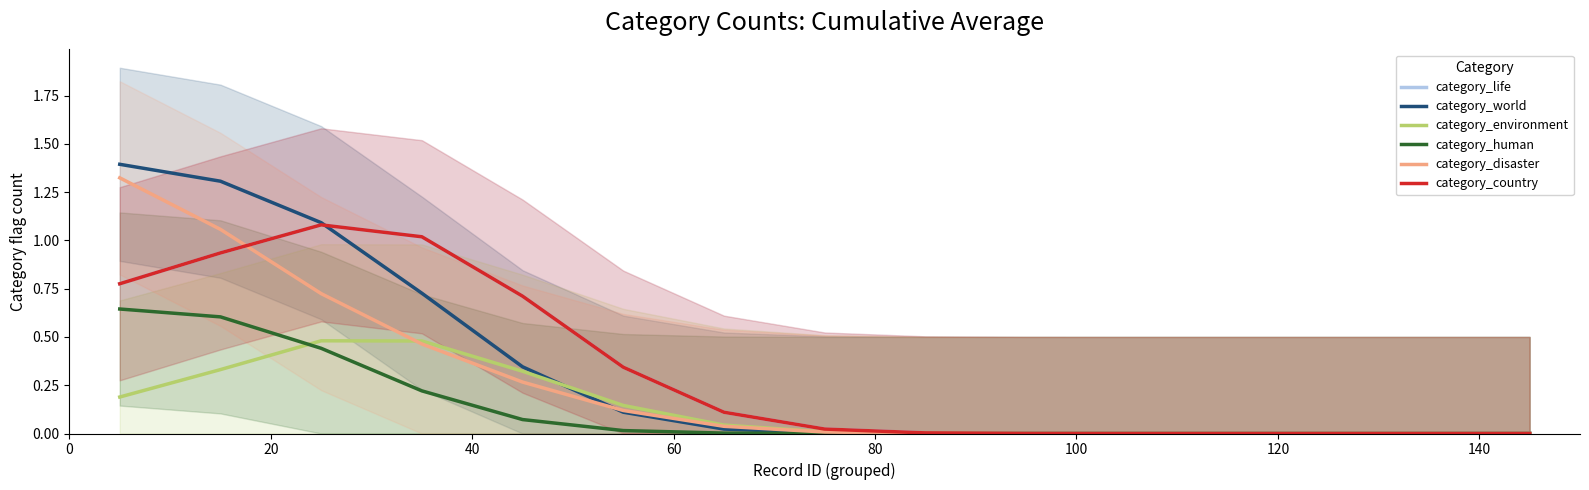

True or false: category_human and category_life intersect in this chart.

False